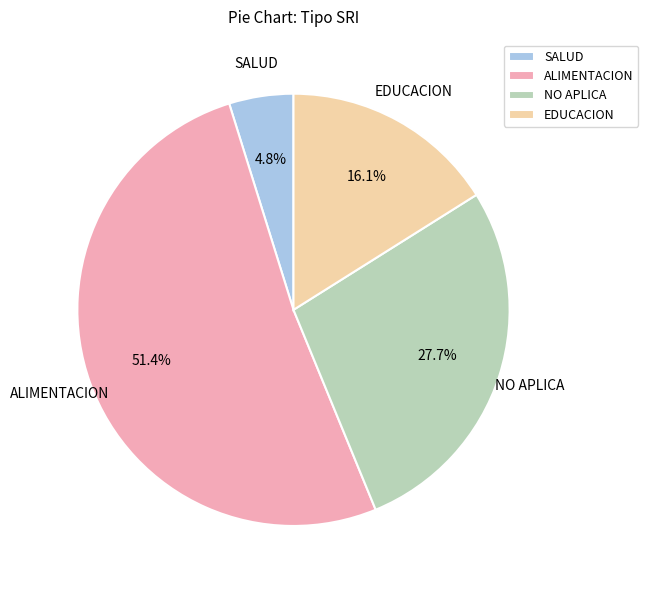

Does any single category account for the majority?

Yes